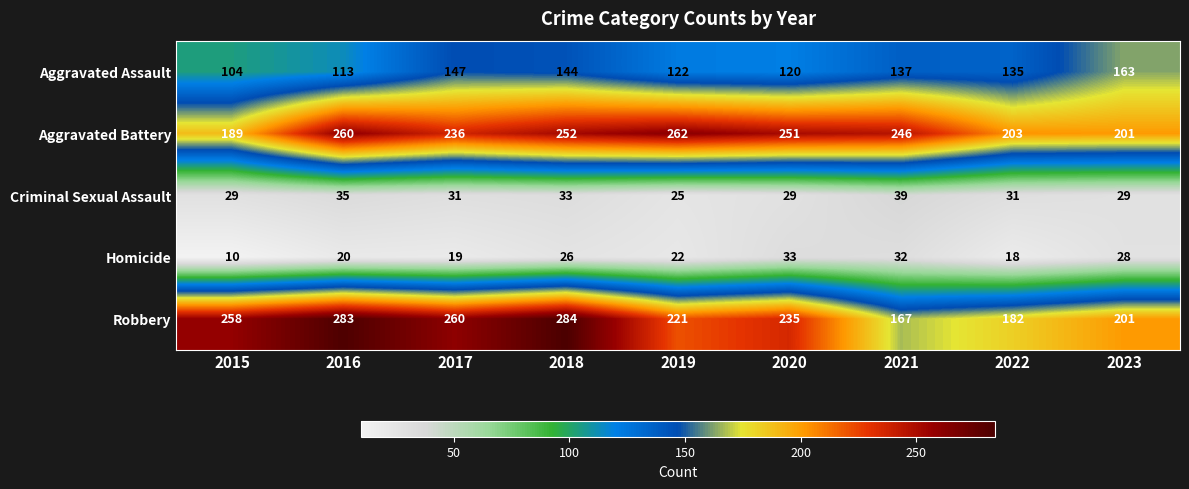

Which series has the largest range (max minus min)?

Robbery